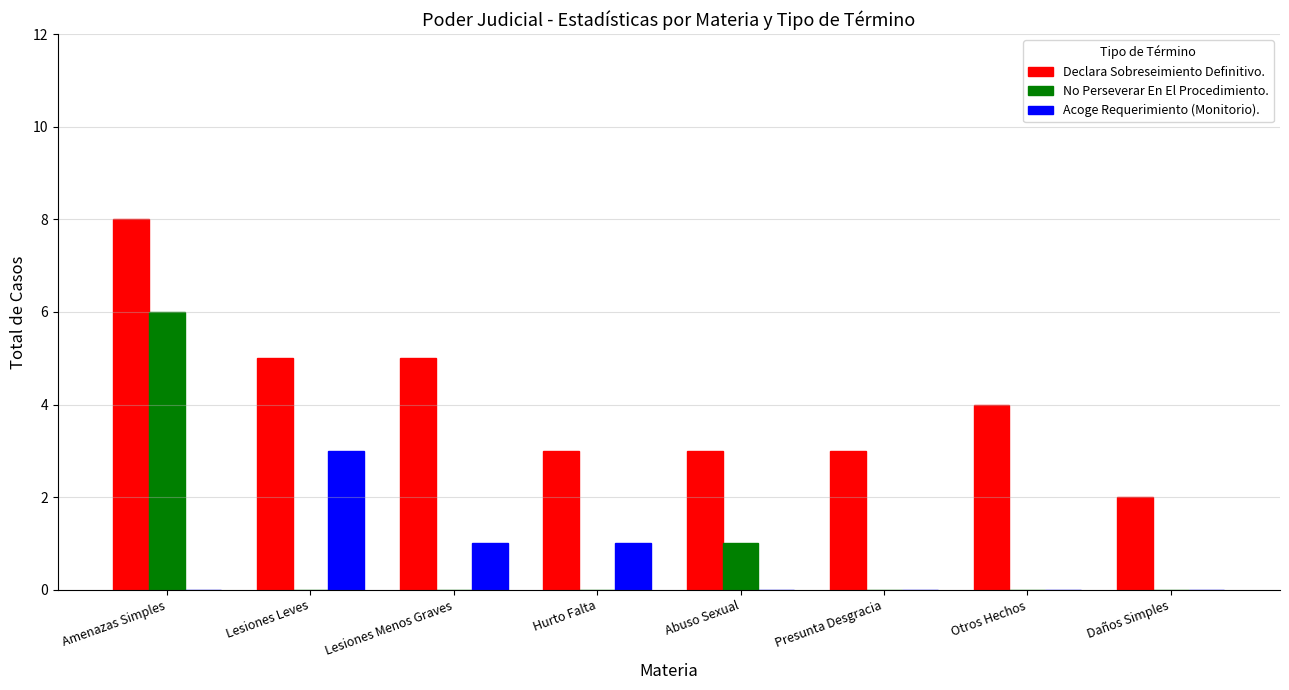

What is the highest value of the No Perseverar En El Procedimiento. series?

6